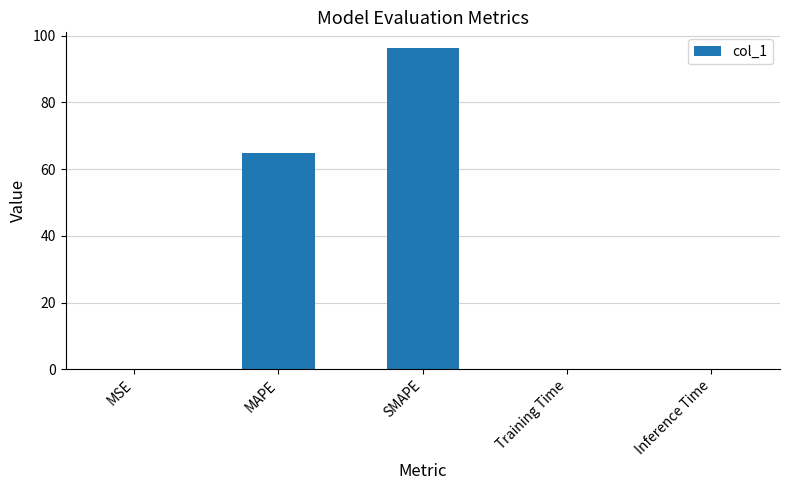

What is the maximum value shown in the chart?

96.2